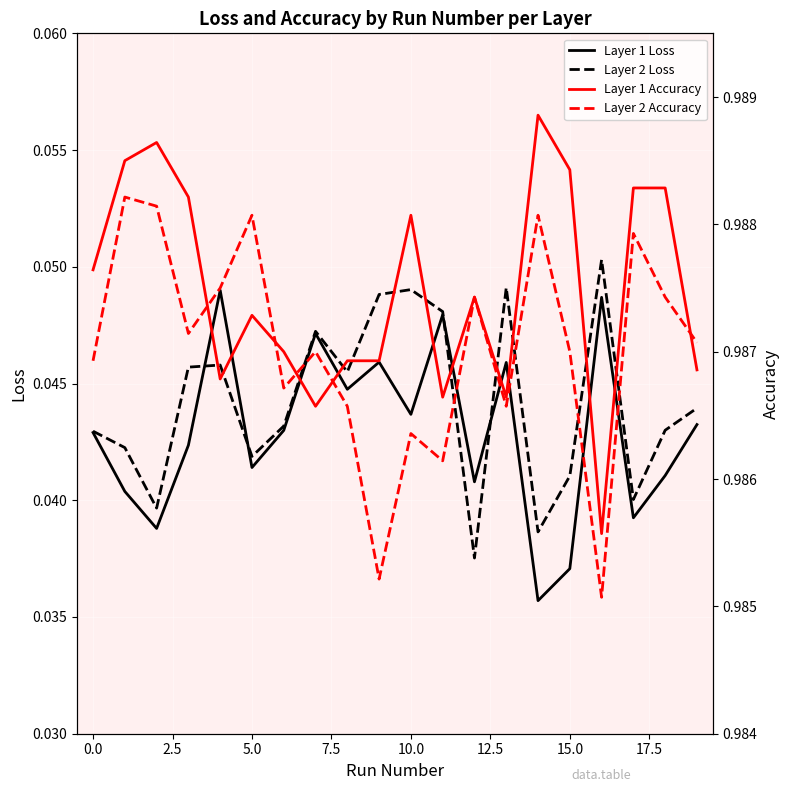

True or false: Layer 1 Accuracy and Layer 1 Loss cross at least once.

False